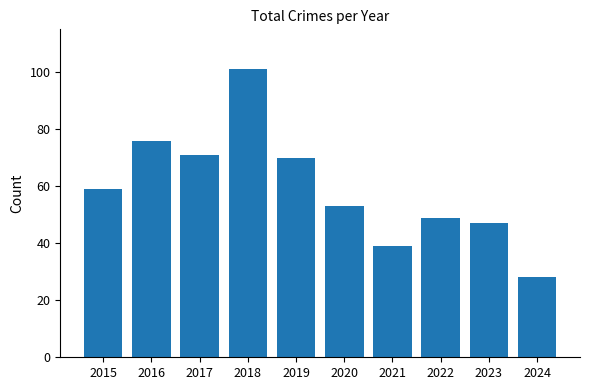

What is the difference between the values at 2023 and 2020?

6